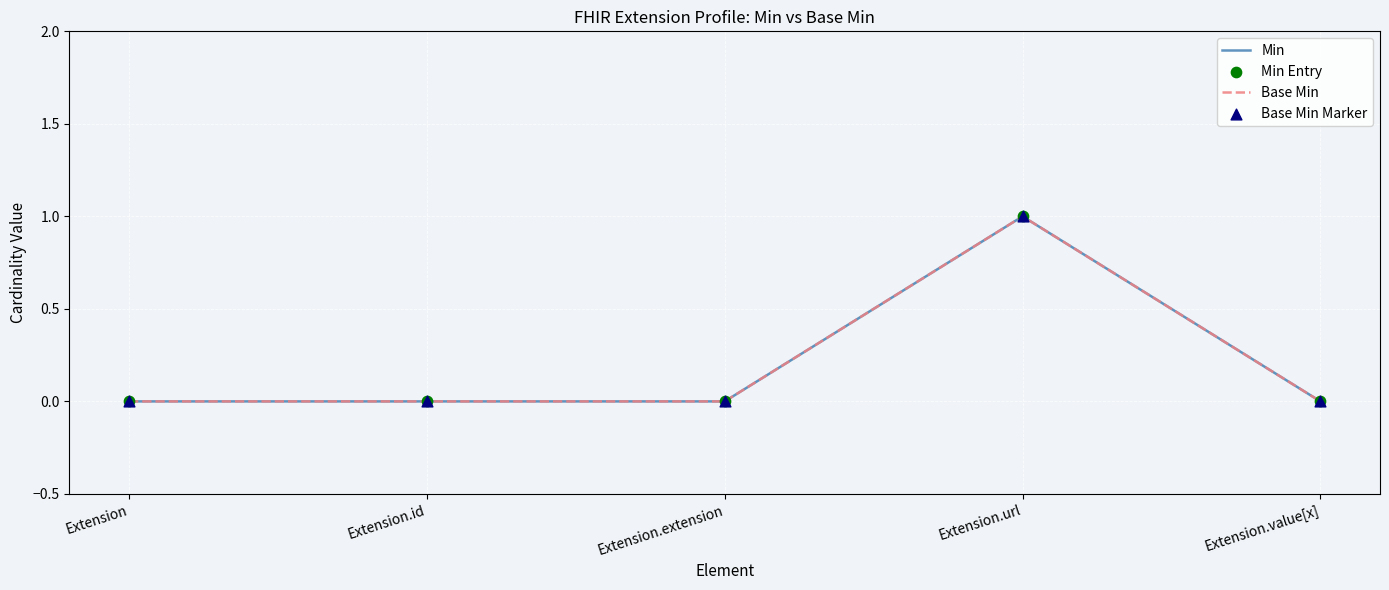

Does the chart have visible grid lines?

Yes